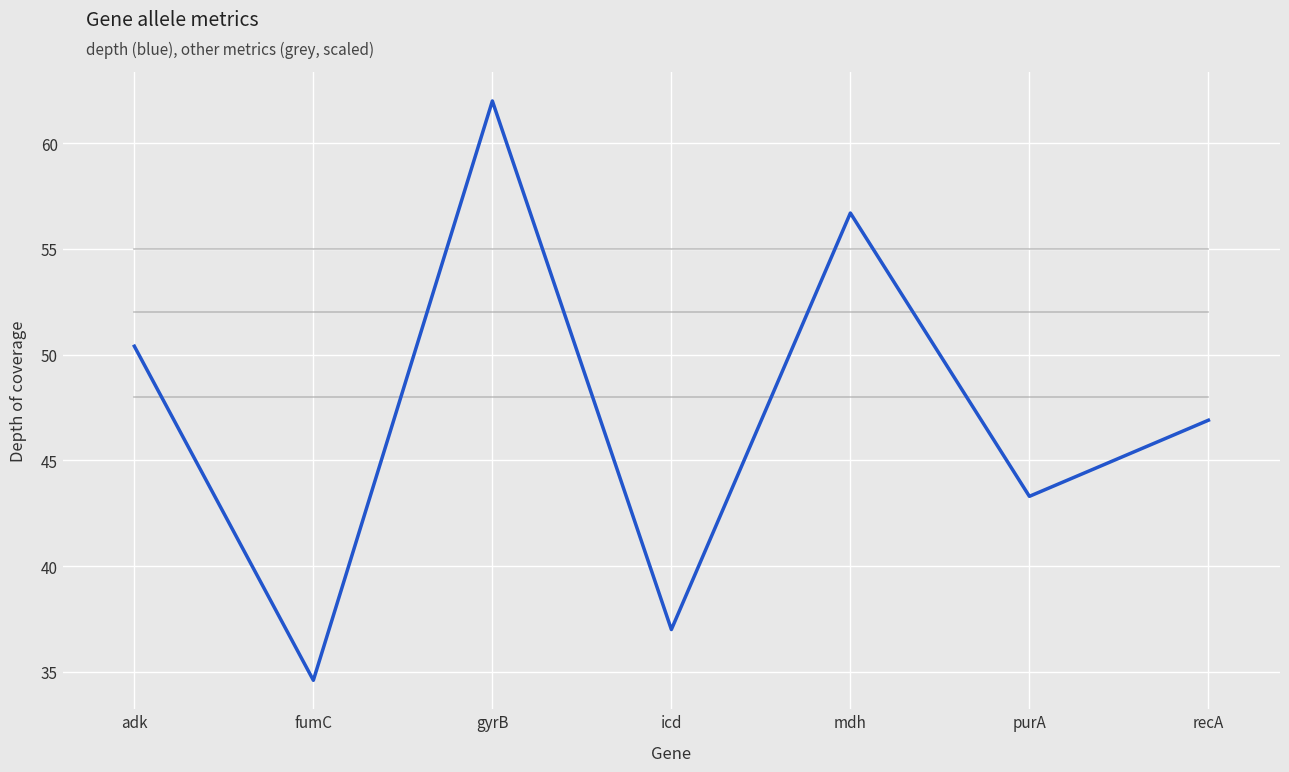

Reading left to right, what are all the values shown in this chart?

cov (scaled): 55.0	55.0	55.0	55.0	55.0	55.0	55.0
pc (scaled): 48.0	48.0	48.0	48.0	48.0	48.0	48.0
ctgs (scaled): 52.0	52.0	52.0	52.0	52.0	52.0	52.0
depth: 50.4	34.6	62.0	37.0	56.7	43.3	46.9